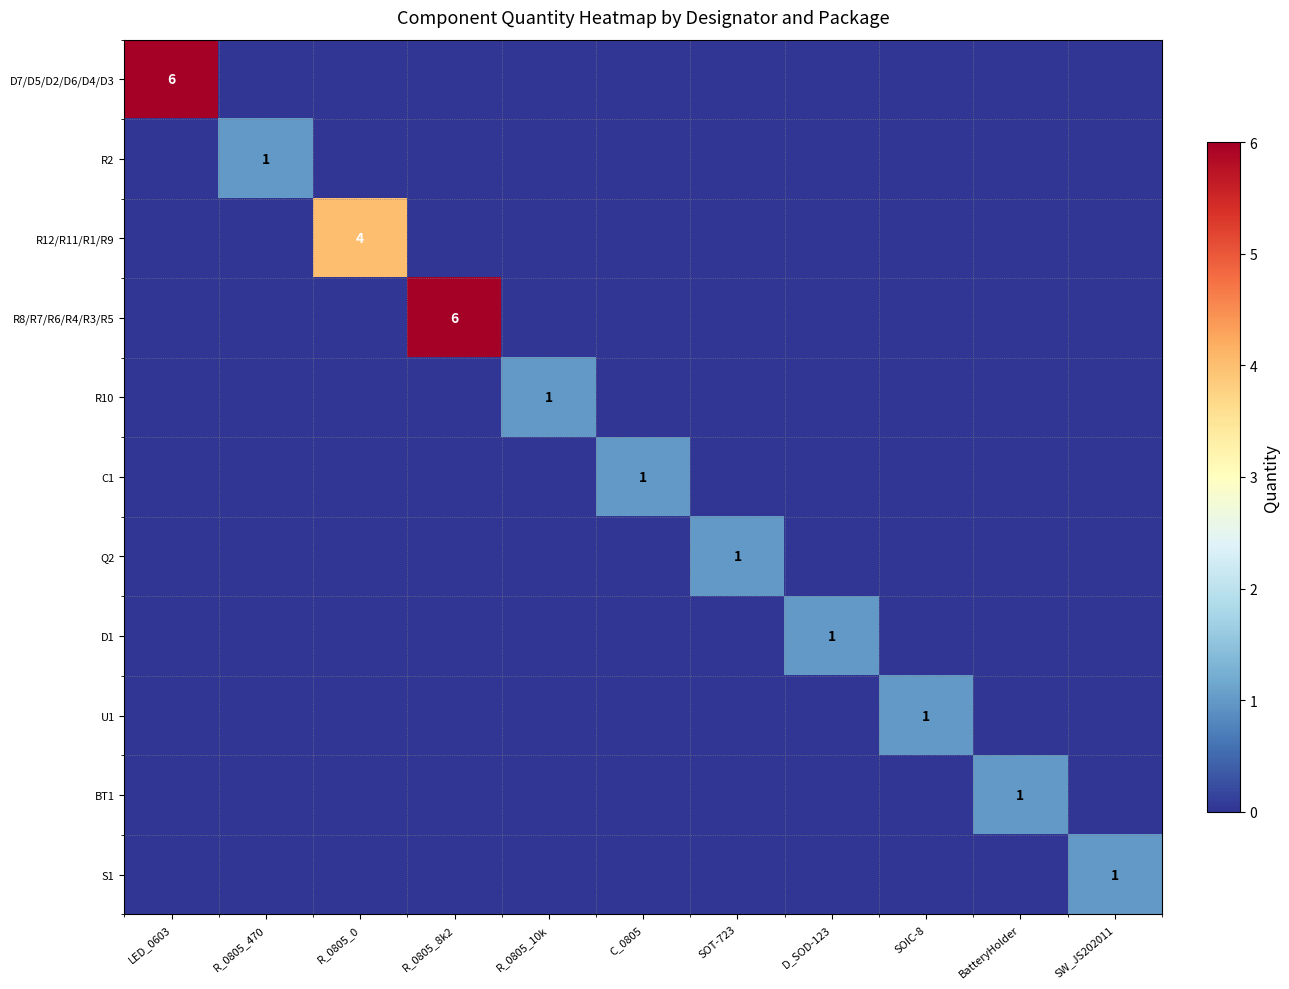

How many categories are shown in the chart?

11